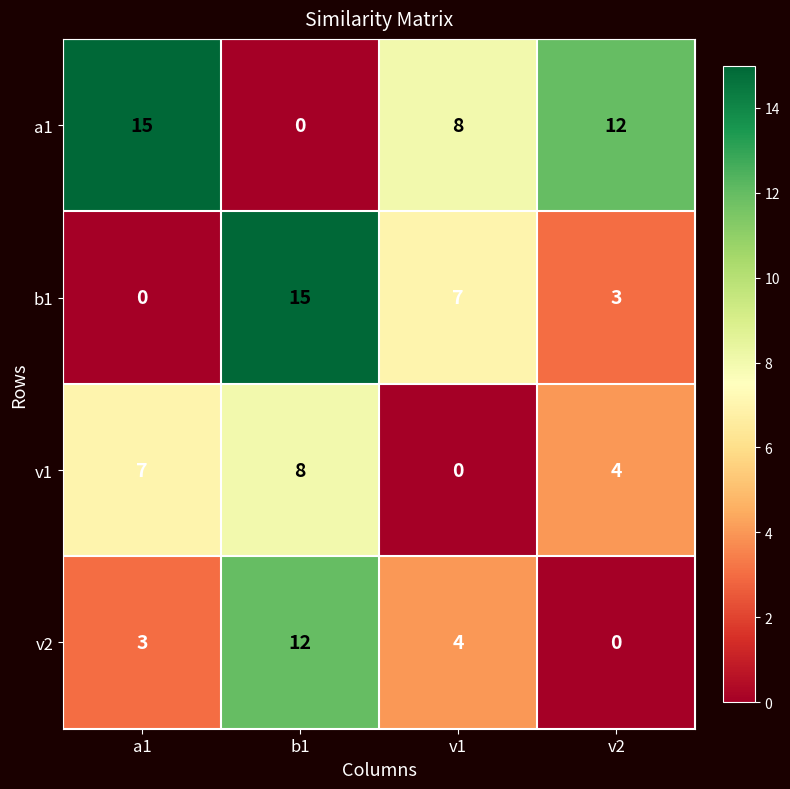

What is the difference between the maximum and second lowest values in the v2 series?

9